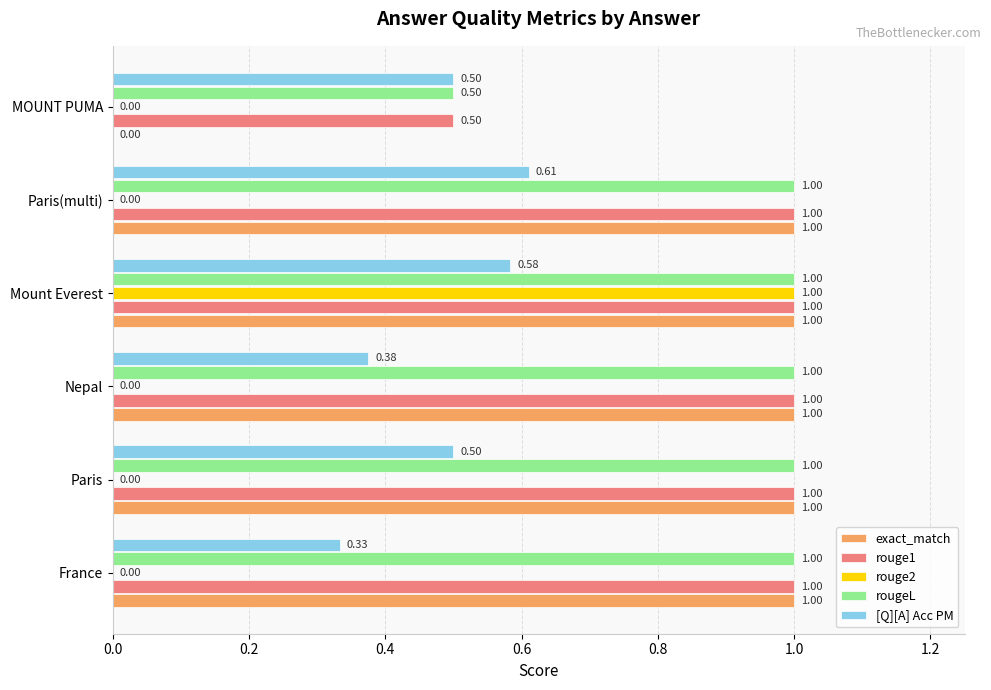

What is the sum of the exact_match values at Mount Everest and Paris(multi)?

2.0